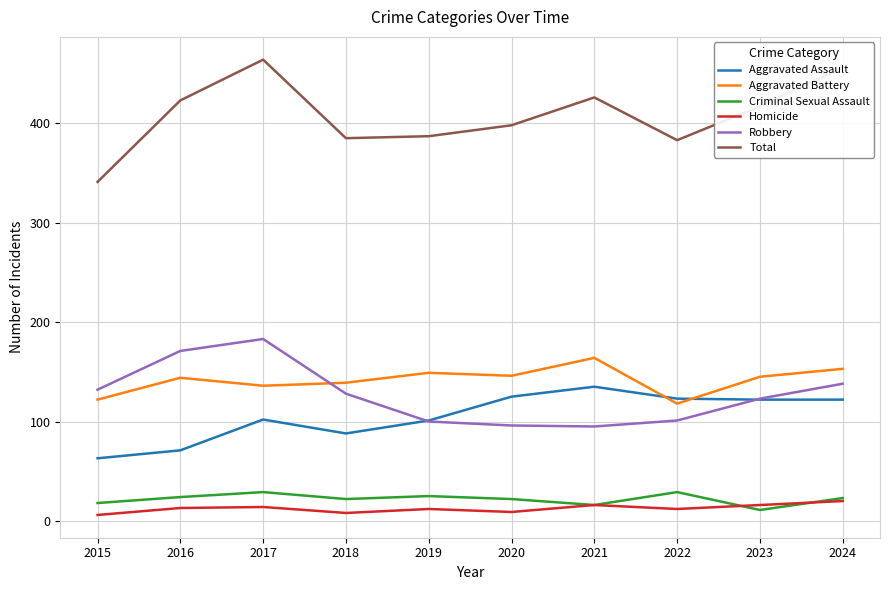

True or false: Total and Aggravated Battery intersect in this chart.

False